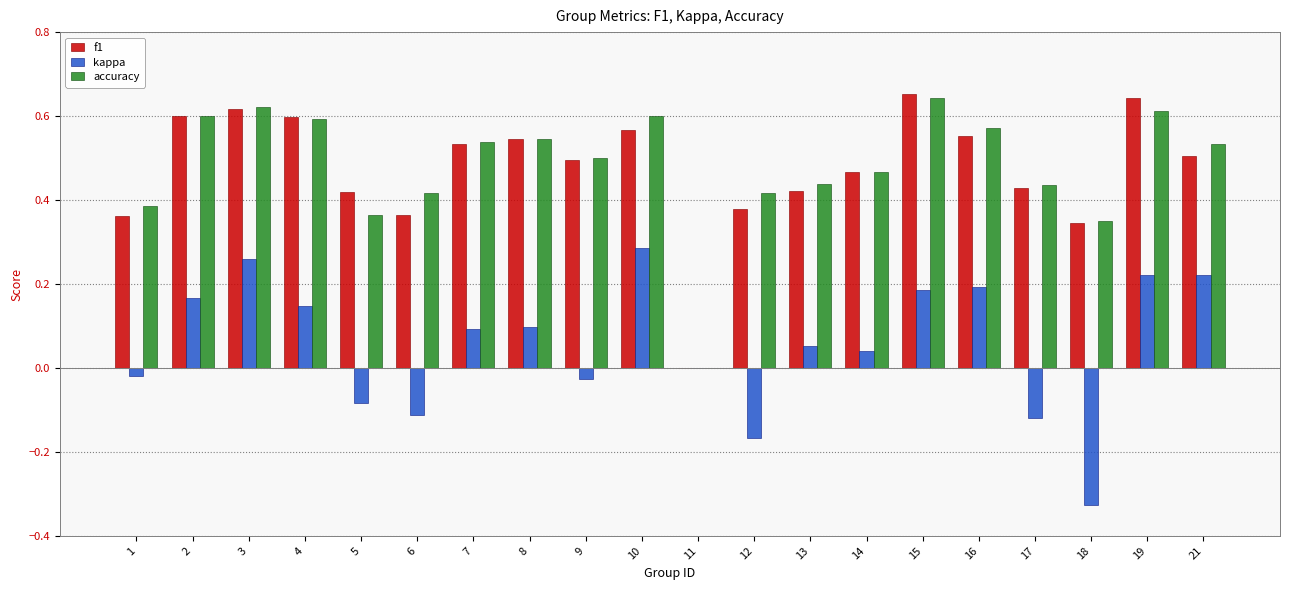

True or false: f1 has a value of 0.6 at 3.

True